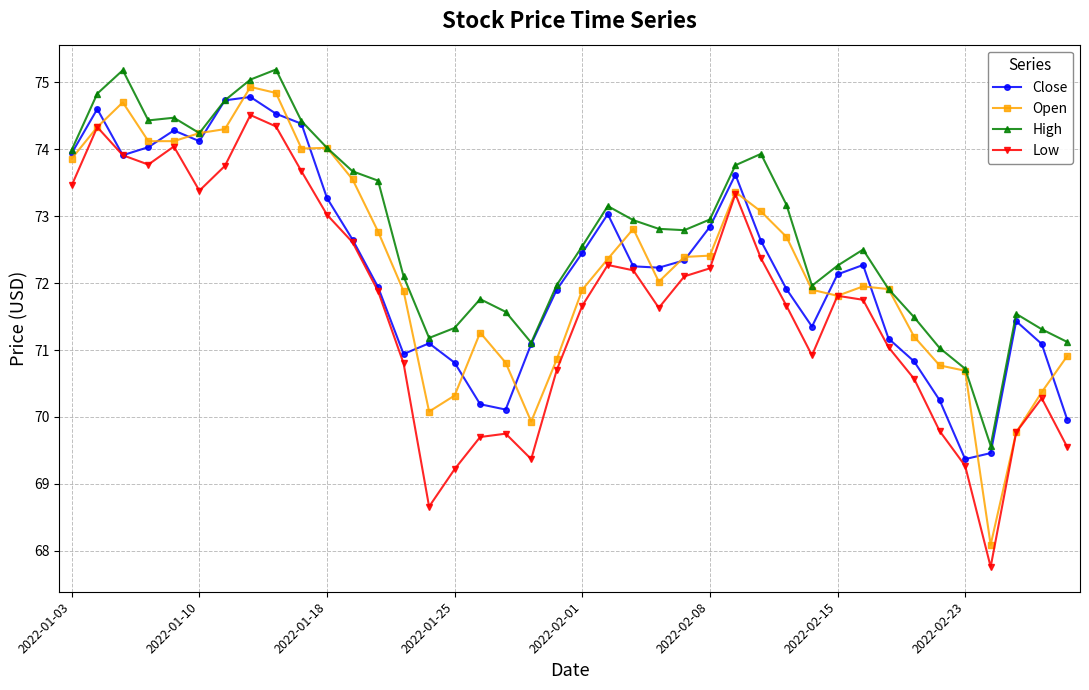

Which series has the widest spread of values?

Open